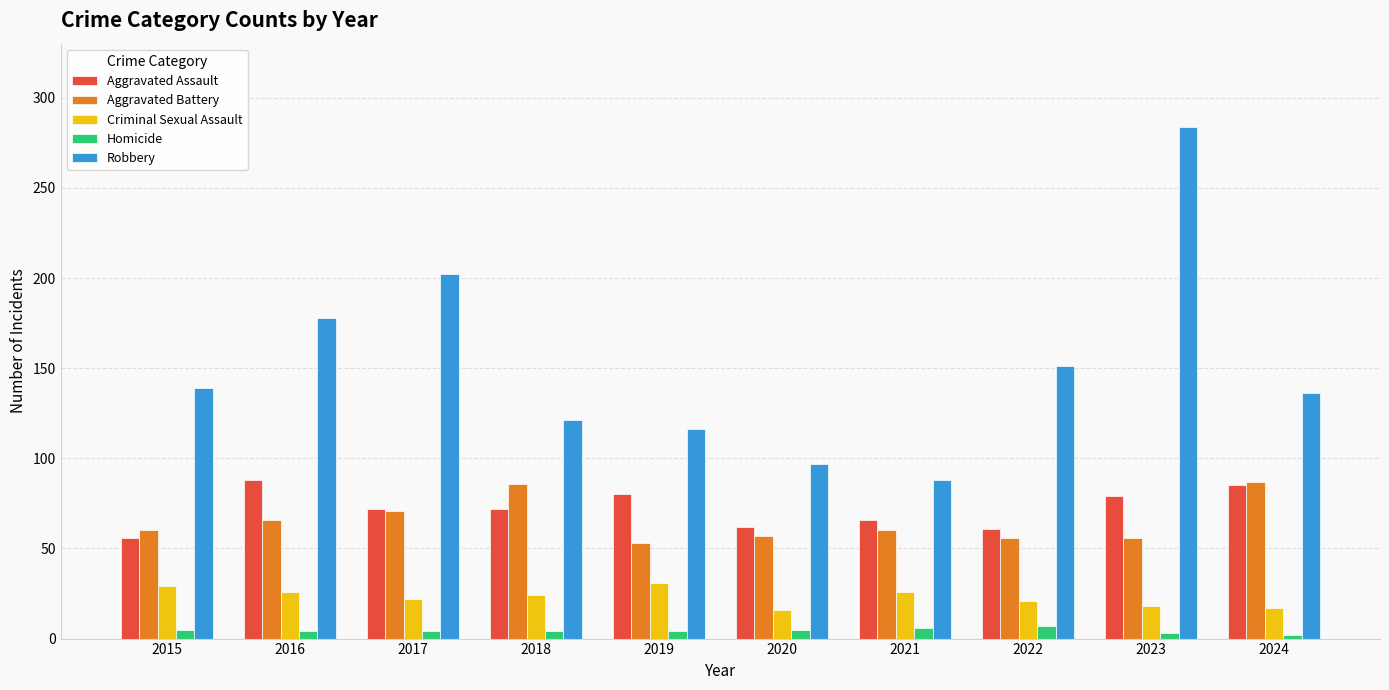

The value of Criminal Sexual Assault at 2017 is 22. True or false?

True